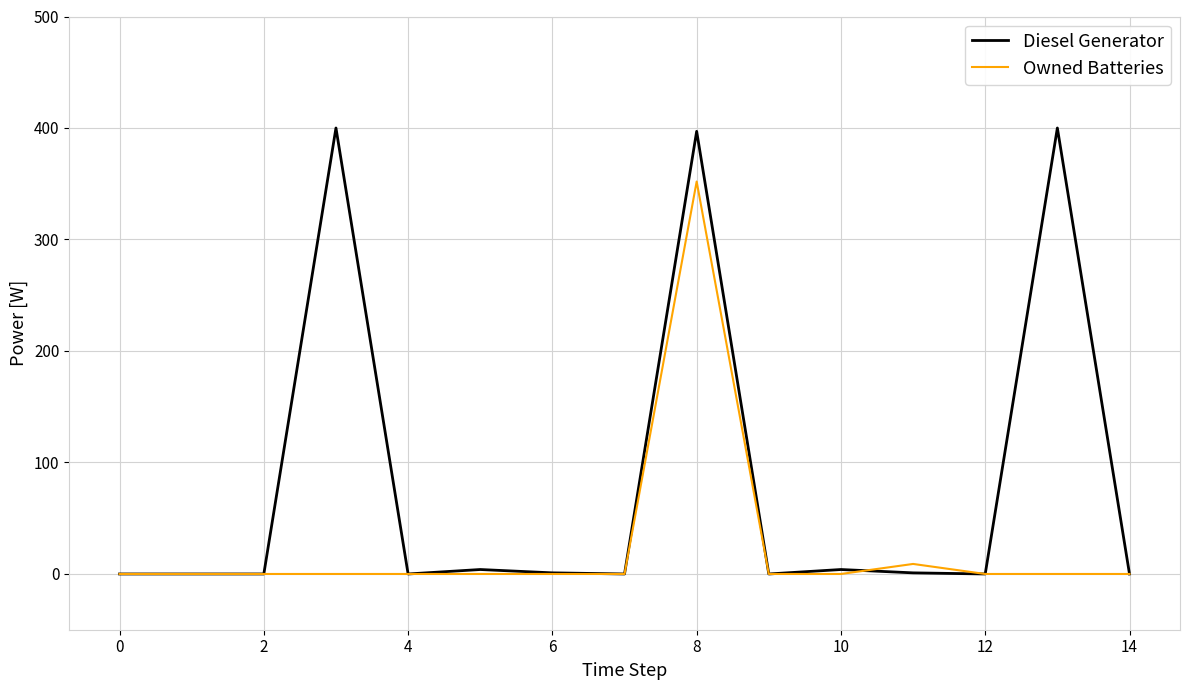

What is the highest value of the Owned Batteries series?

352